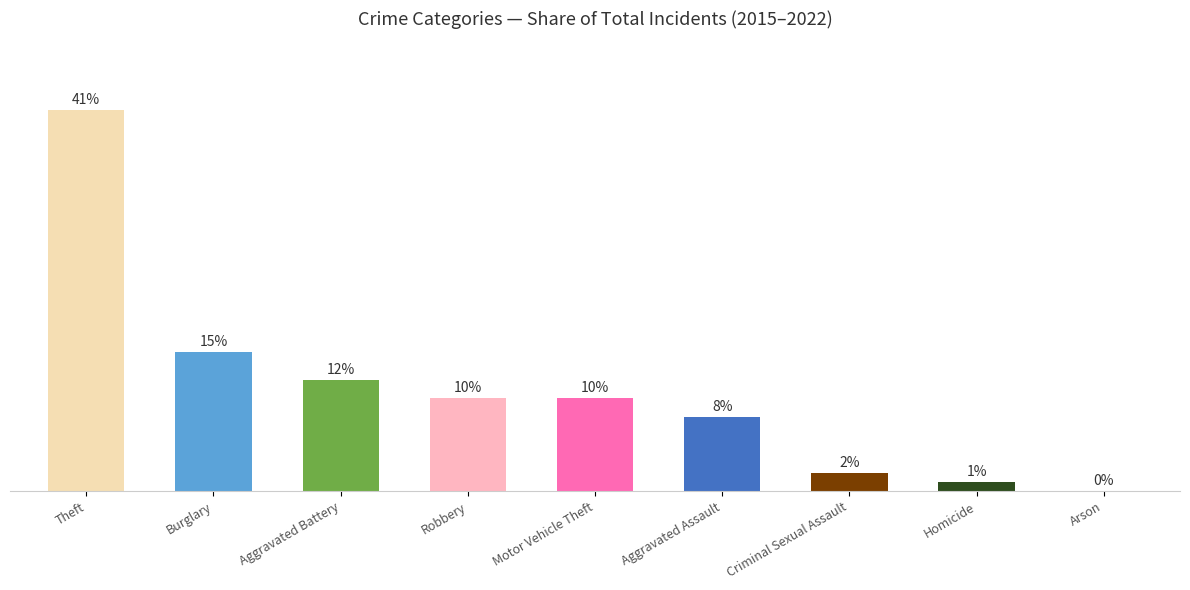

Where does the data first go above 10?

Theft